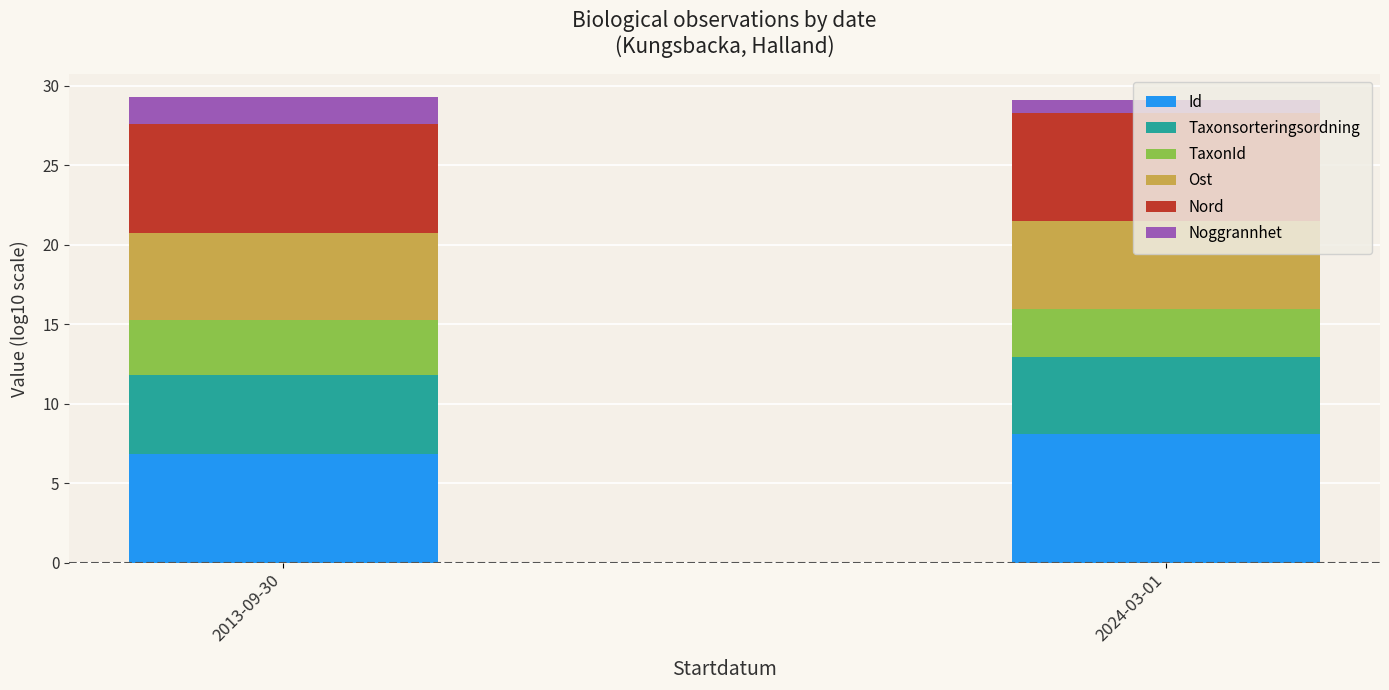

Which category has the lowest value in the Id series?

2013-09-30